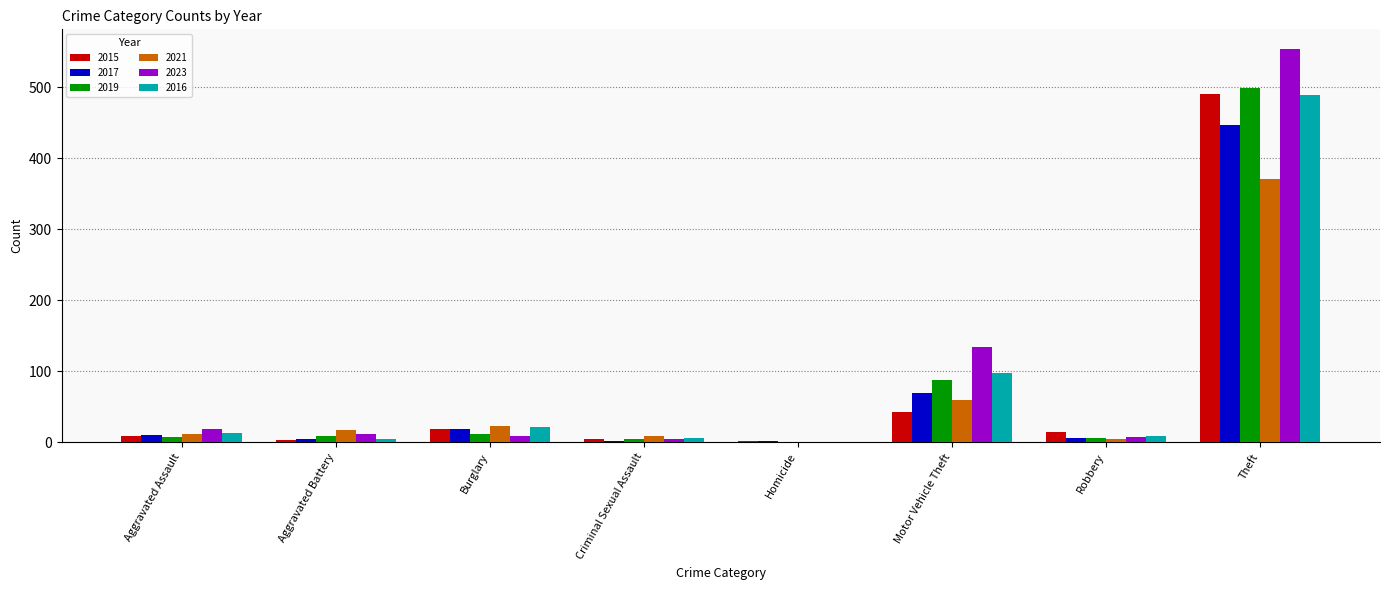

What is the sum of all 2019 values?

623